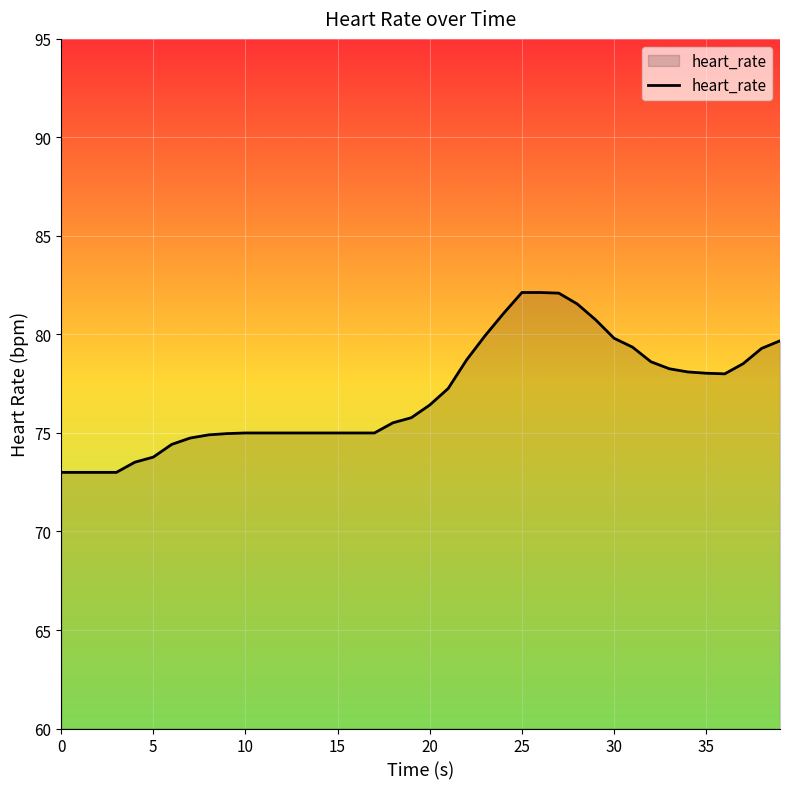

What is the difference between the maximum and minimum values?

9.1